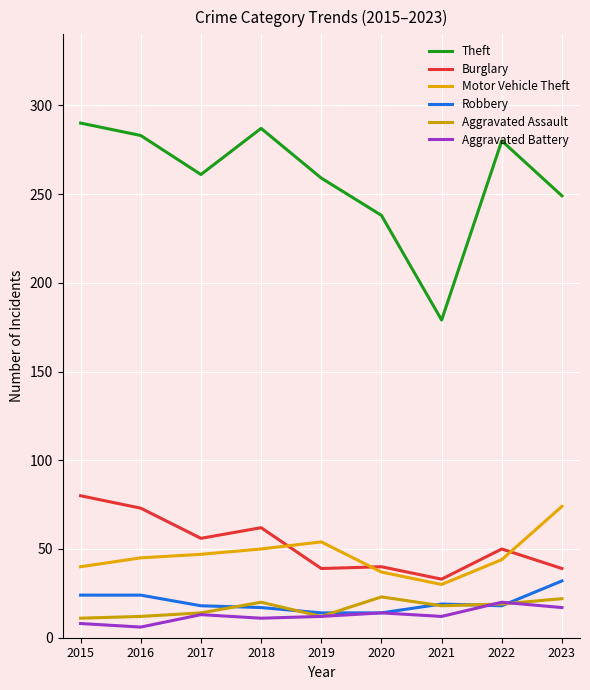

True or false: Aggravated Assault and Burglary cross at least once.

False